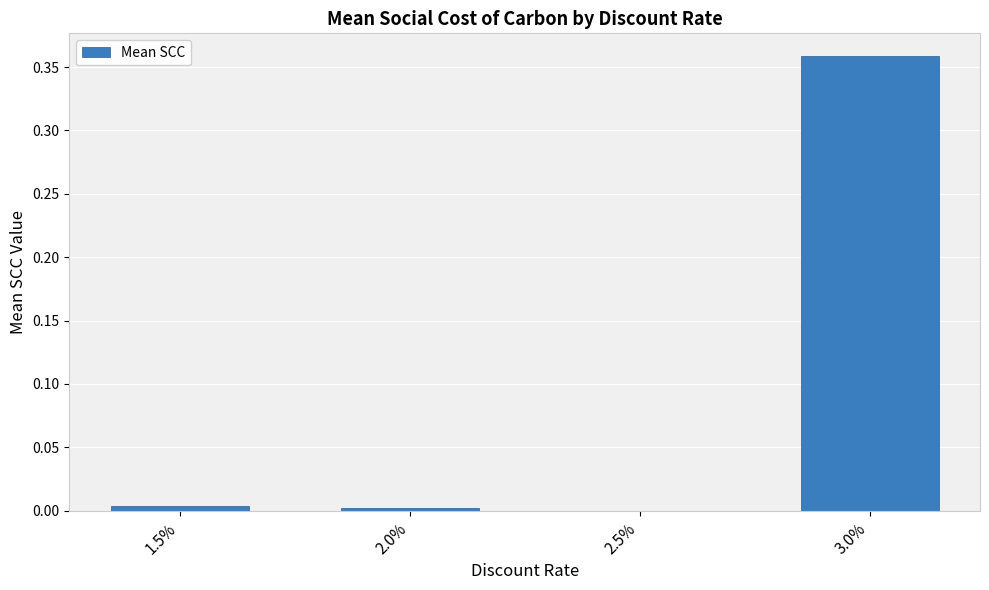

The value at 3.0% is 0.6. True or false?

False